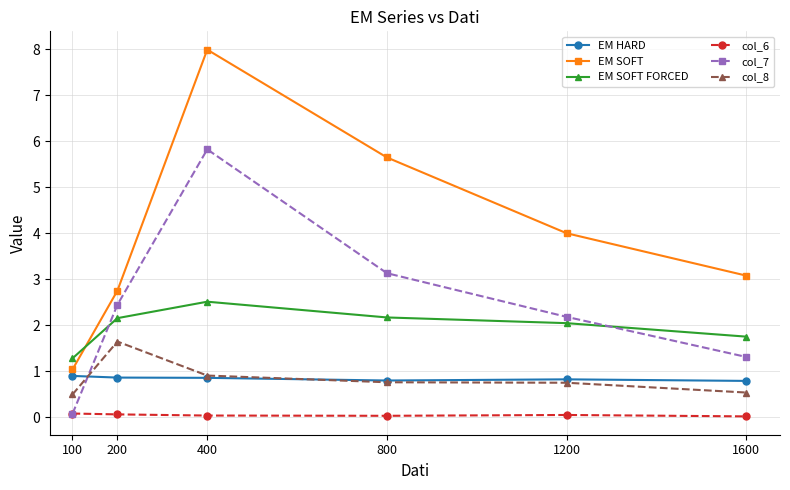

List the labels in order of EM SOFT value, largest first.

400, 800, 1200, 1600, 200, 100